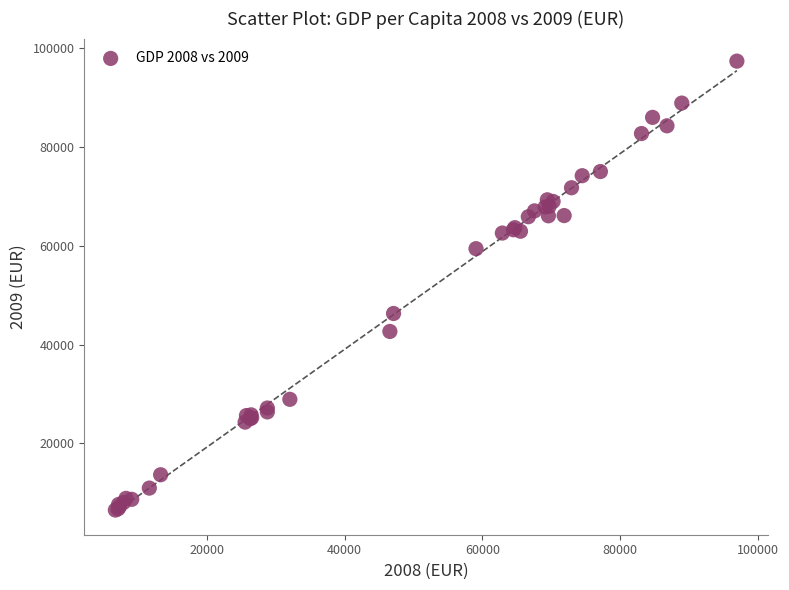

What Y value in the scatter plot is closest to 51908?

46267.7